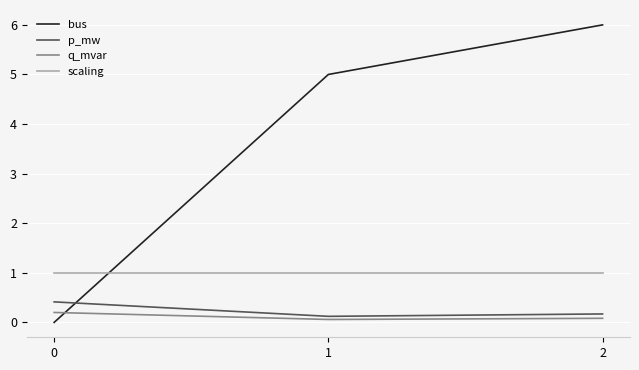

What is the maximum value shown in the chart?

6.0